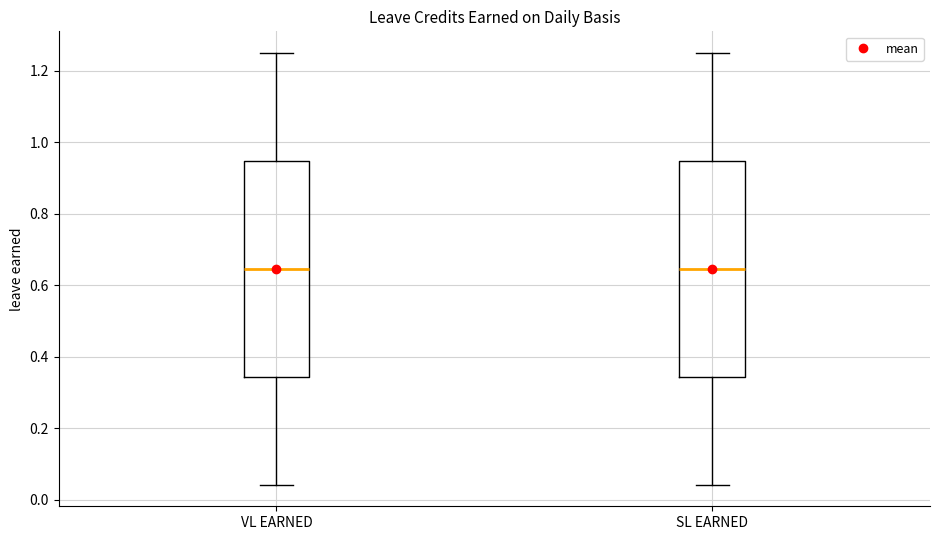

Reading left to right, transcribe this box plot: for each box, give where its median line is, the range the box spans, and where its two whiskers end, as read against the y-axis. The values are not printed on the chart, so give them approximately, as read against the axis.

VL EARNED: median 0.64, box 0.34 to 0.94, whiskers 0.04 to 1.26
SL EARNED: median 0.64, box 0.34 to 0.94, whiskers 0.04 to 1.26